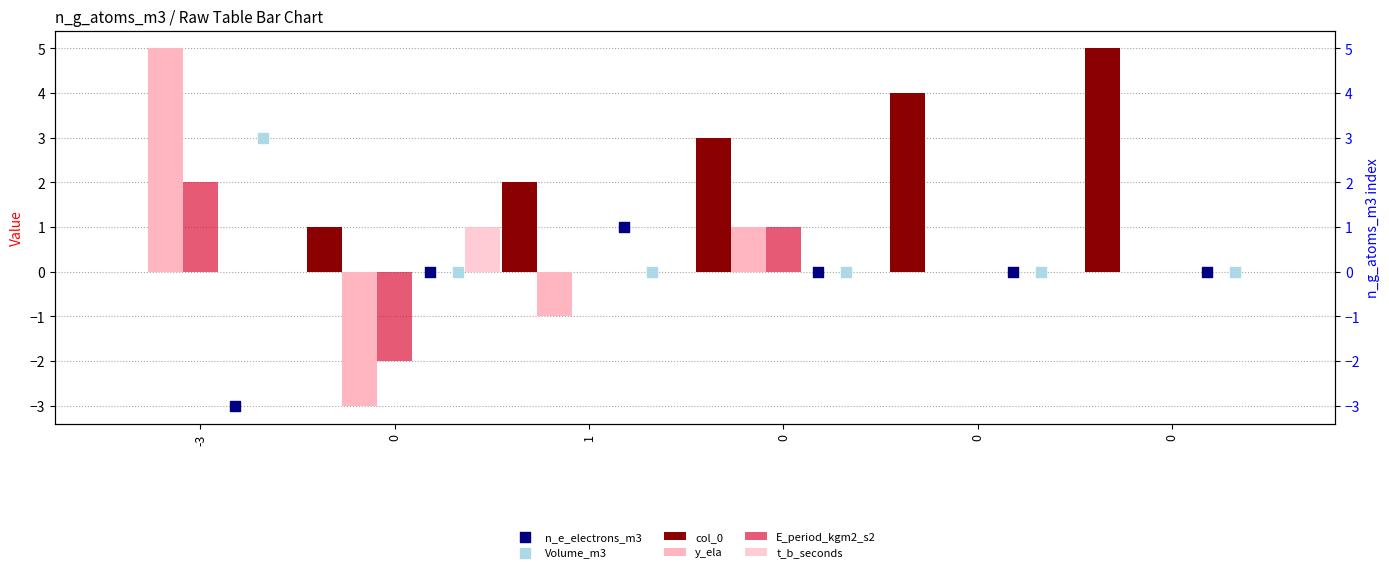

What are all the series names shown in the legend?

col_0, y_ela, E_period_kgm2_s2, t_b_seconds, n_e_electrons_m3, Volume_m3